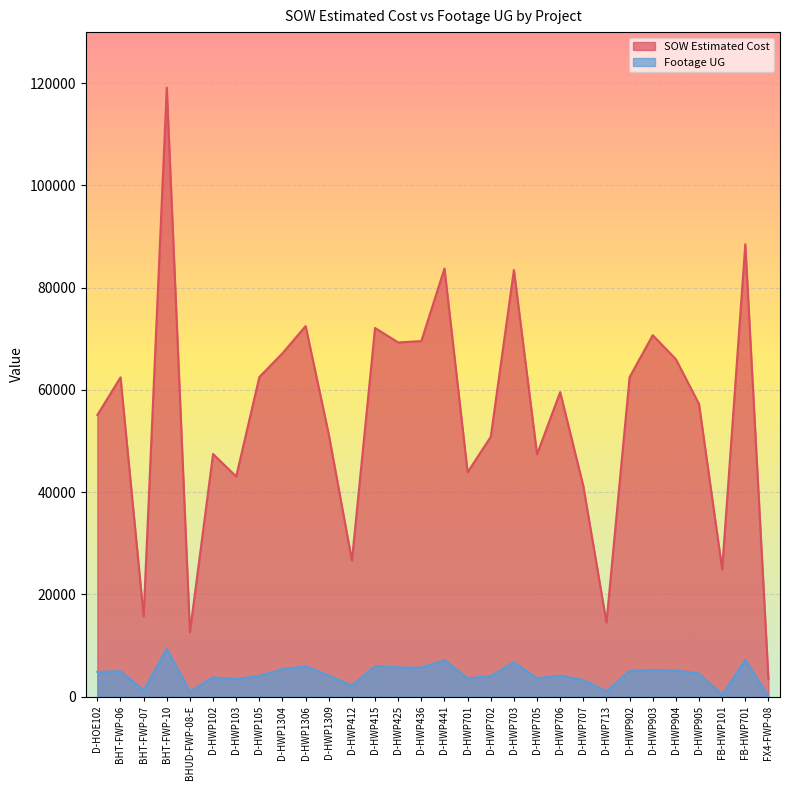

How many categories are shown in the chart?

30